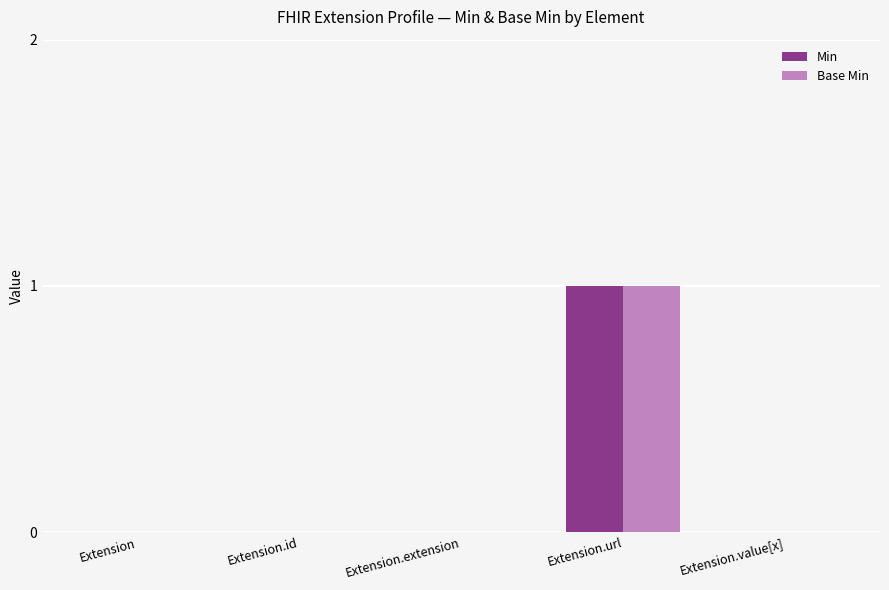

At which category is the sum across all series the highest?

Extension.url